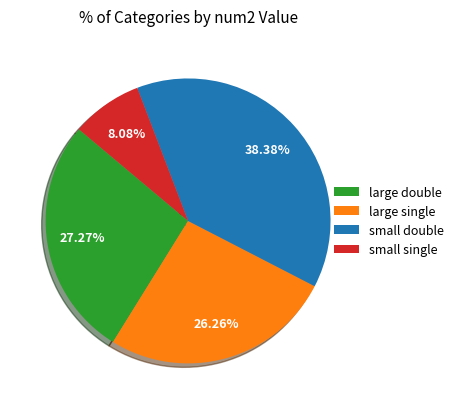

Approximately how many times larger is the value at large single compared to small double?

0.7